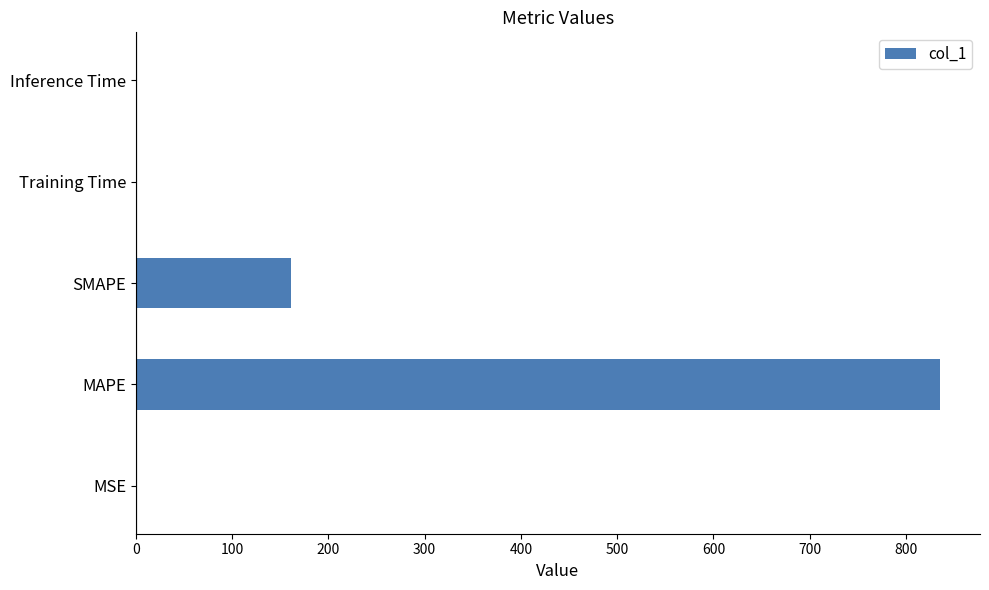

What is the sum of all values?

996.5